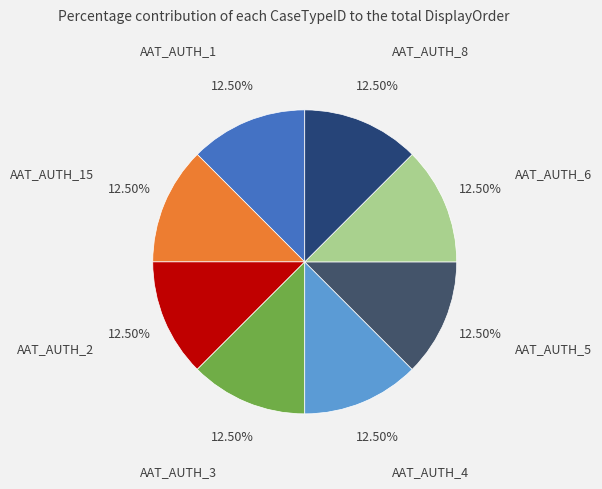

Is the sum of AAT_AUTH_6 and AAT_AUTH_15 greater than half?

No